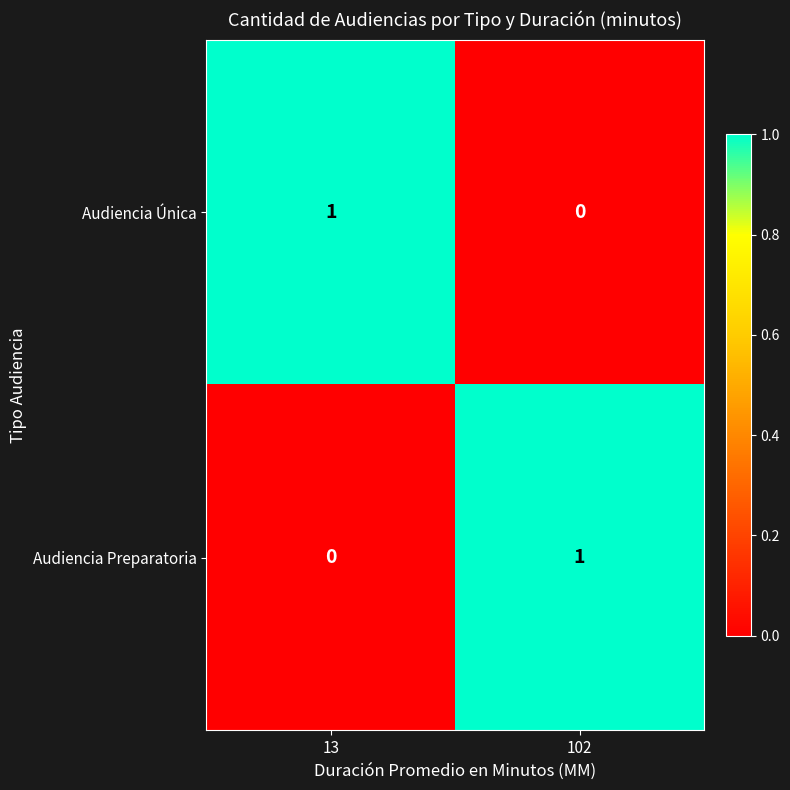

Rank the series at 13 from highest to lowest value.

Audiencia Única, Audiencia Preparatoria